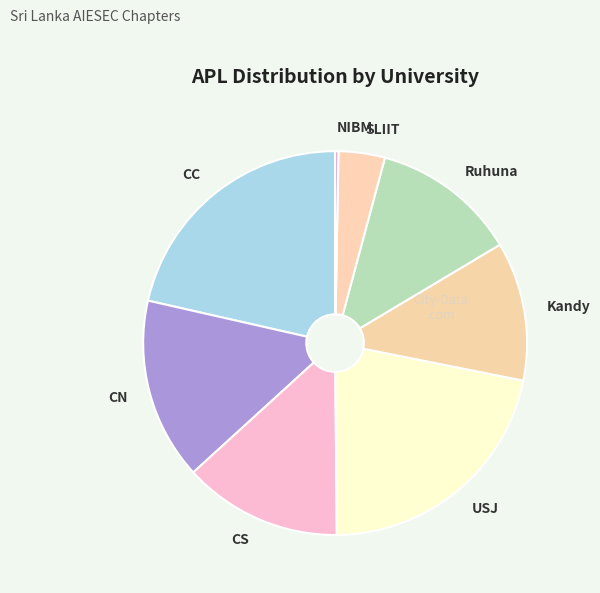

True or false: Ruhuna accounts for 5% of the total.

False